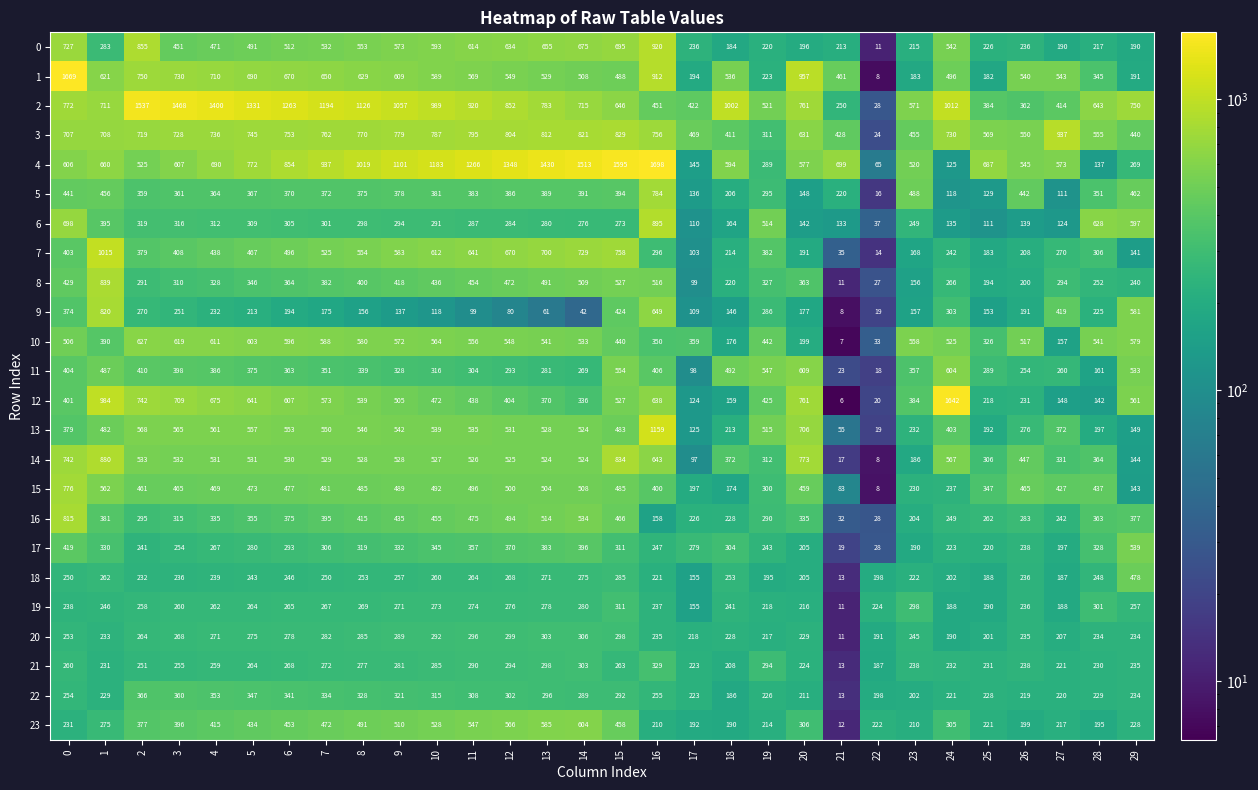

How many values in the 21 series are below 259?

15